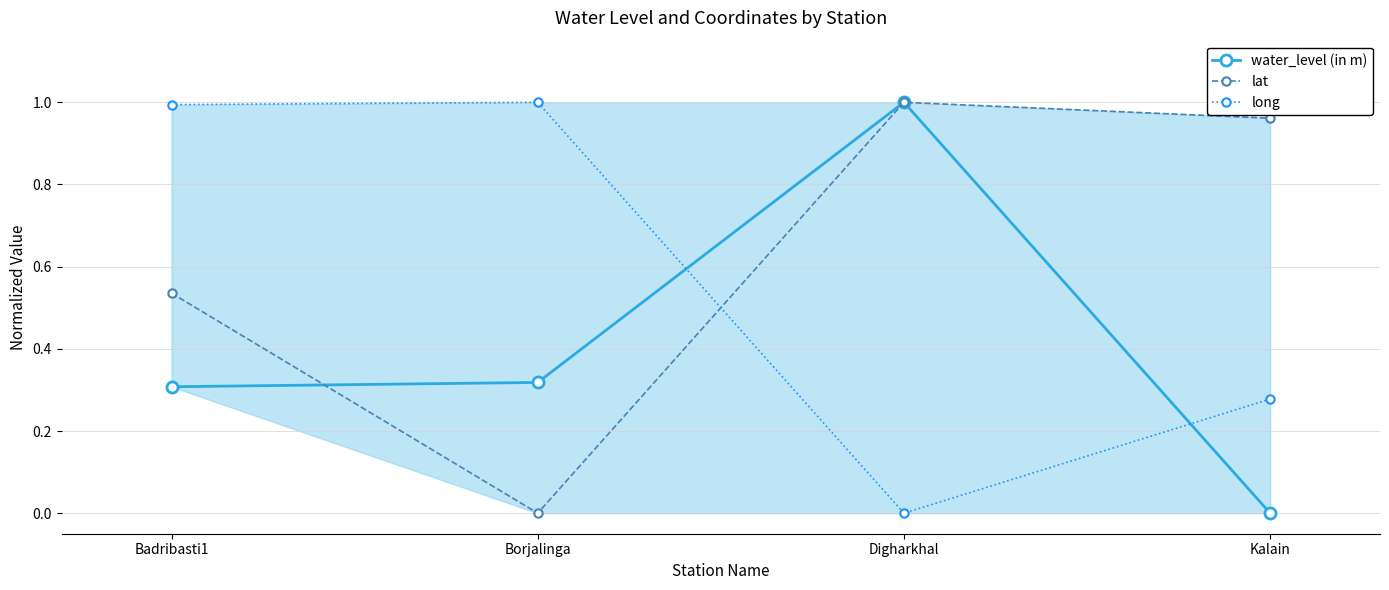

Which series ends up on top after the final intersection of long and lat?

lat